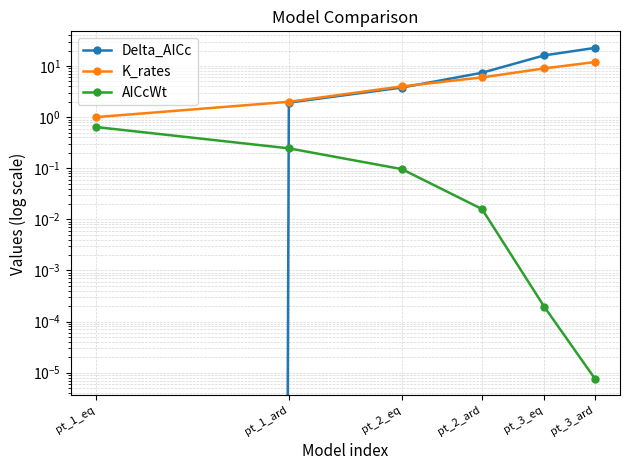

What is the total value across all series at pt_1_ard?

4.2